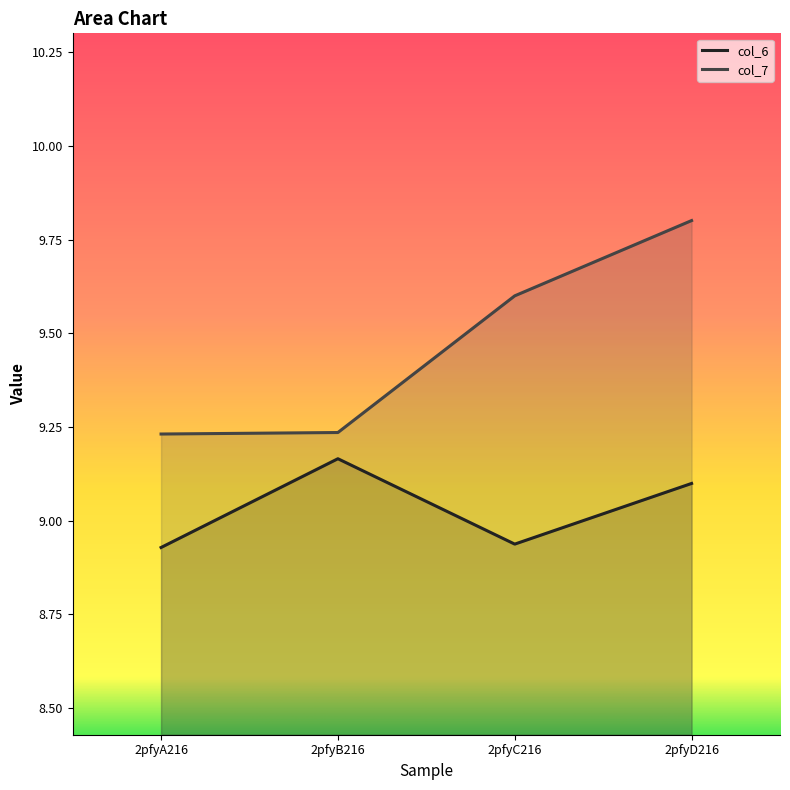

Between 2pfyB216 and 2pfyA216, which is larger?

2pfyB216